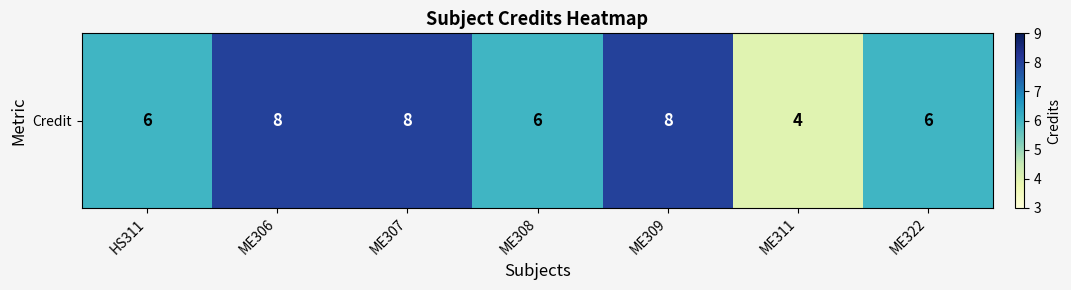

What is the average value?

7